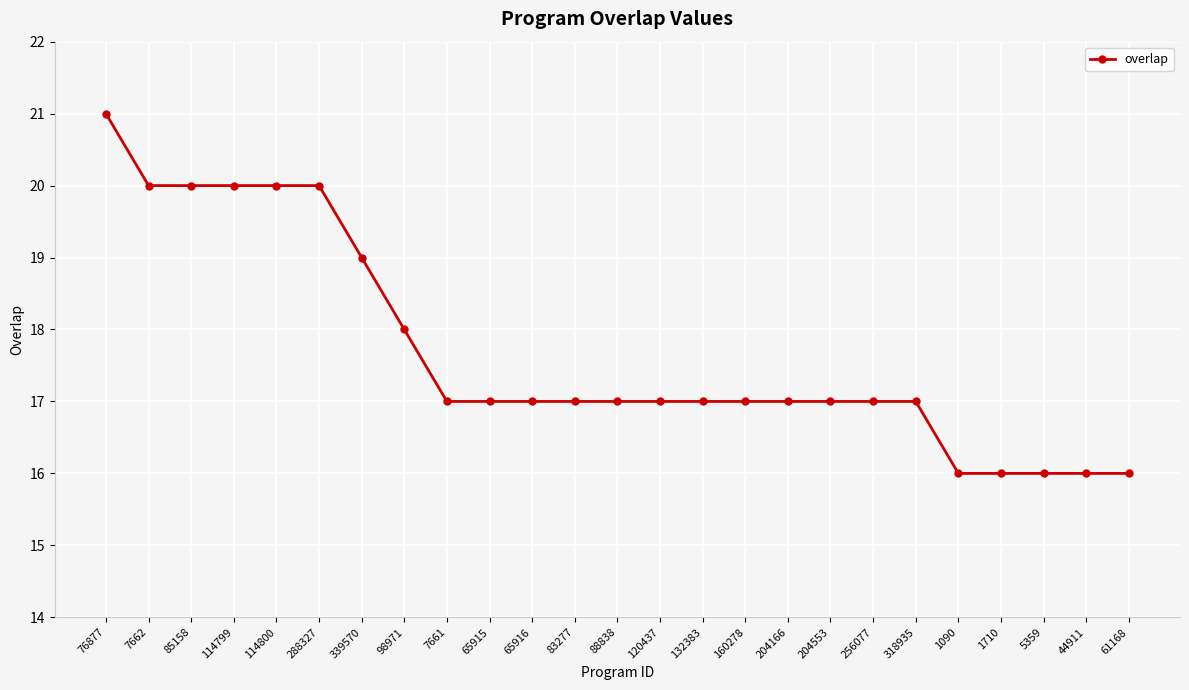

What is the label of the 6th point from the right?

318935